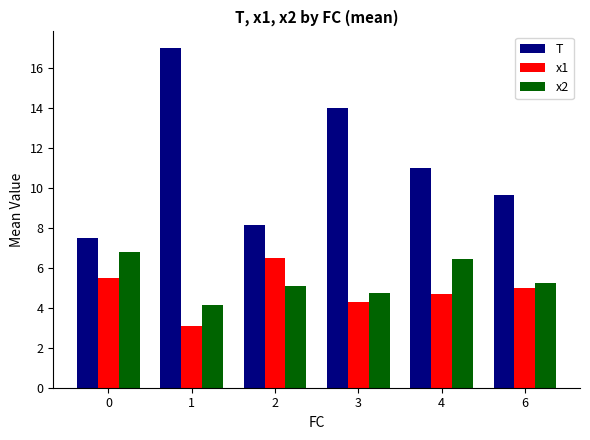

Which series has the widest spread of values?

T